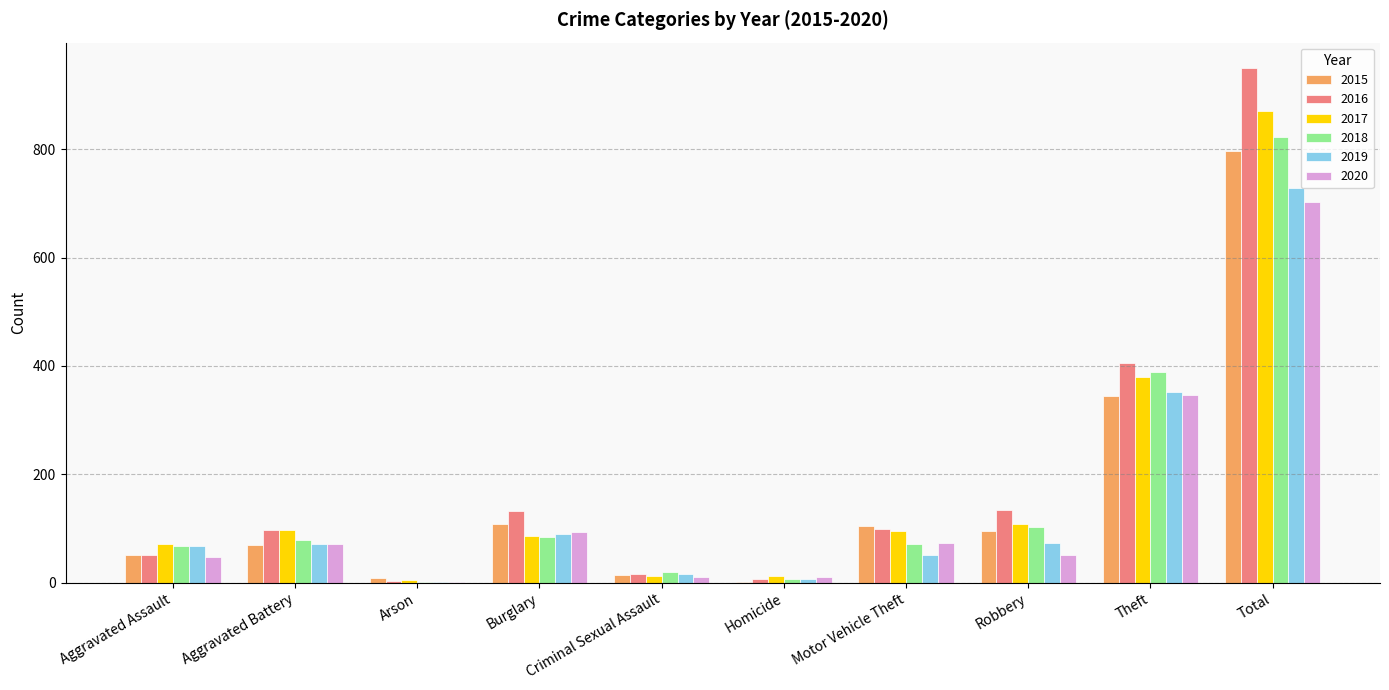

What is the sum of all 2015 values?

1594